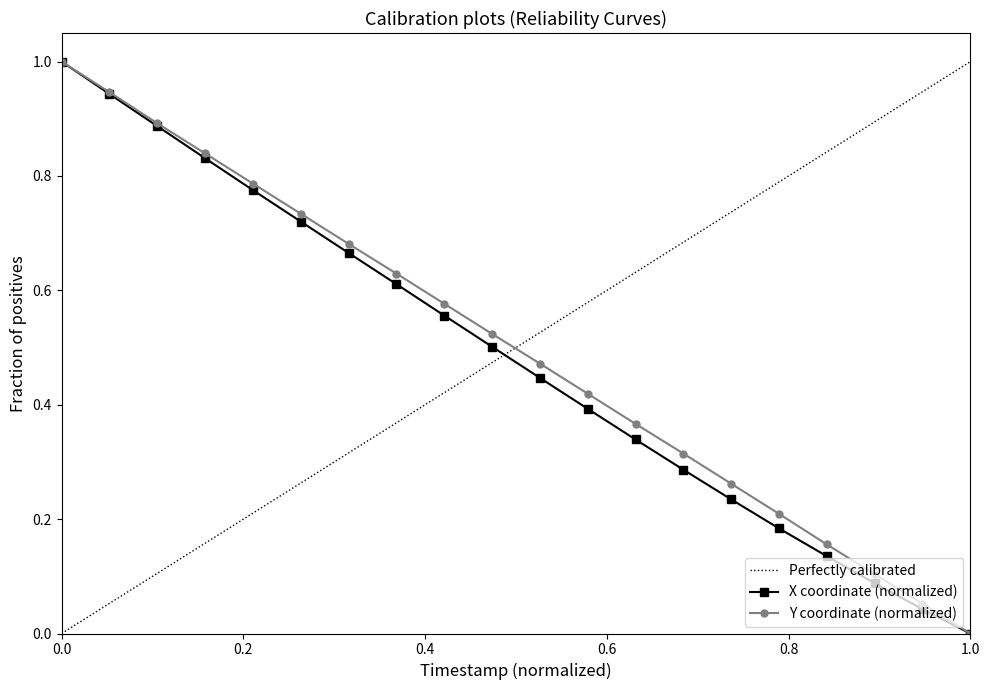

Which category has the lowest value in the X coordinate (normalized) series?

1.0